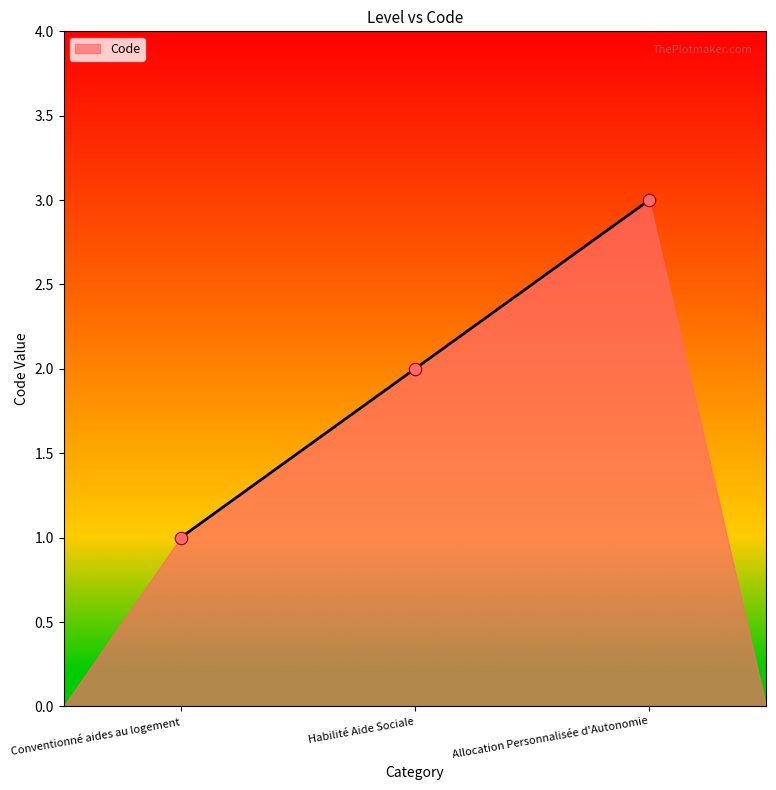

What is the ratio of the value at Conventionné aides au logement to the value at Habilité Aide Sociale?

0.5